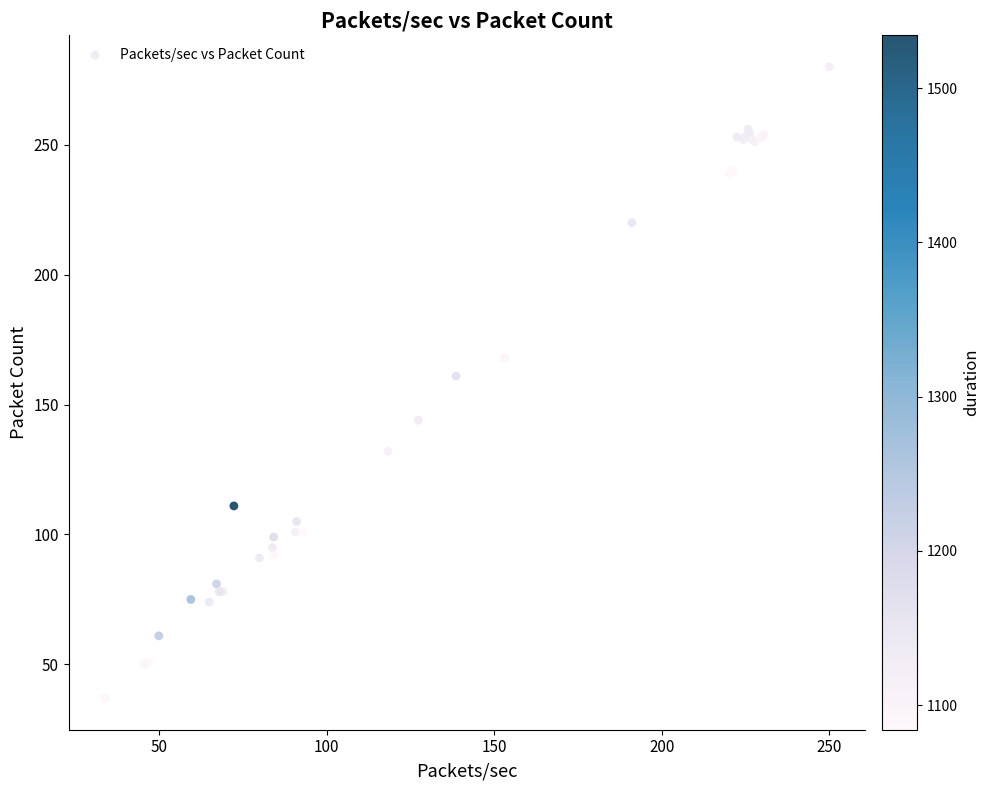

What Y value in the scatter plot is closest to 158?

161